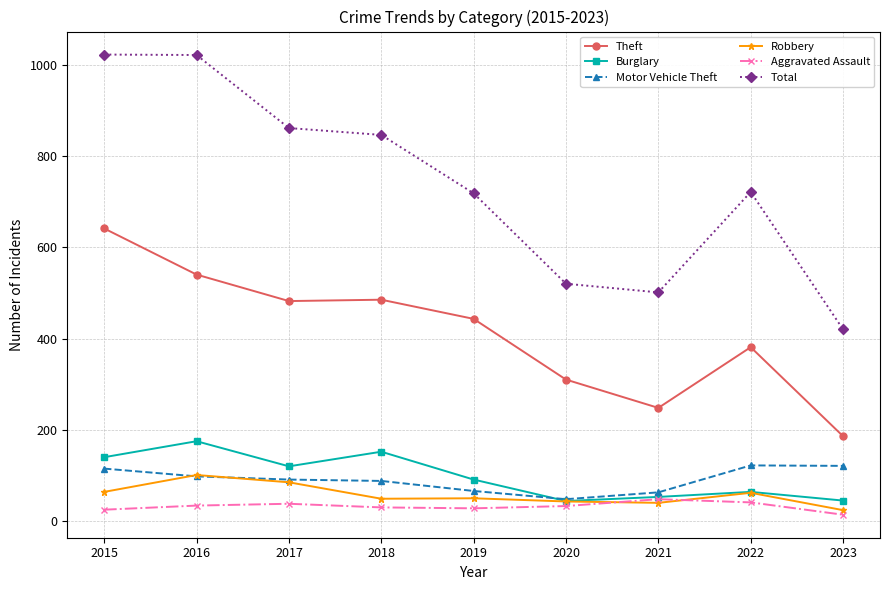

True or false: Burglary has more than 2 points higher than both neighbors.

True